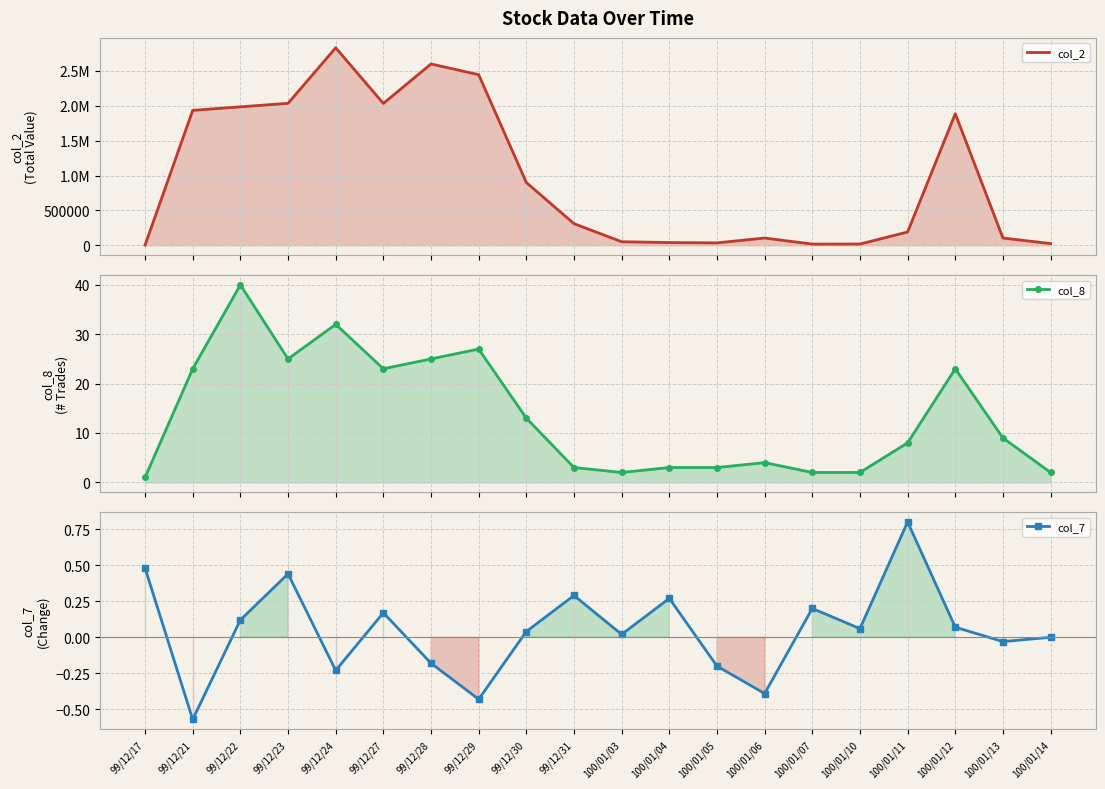

At which category is the sum across all series the highest?

99/12/24